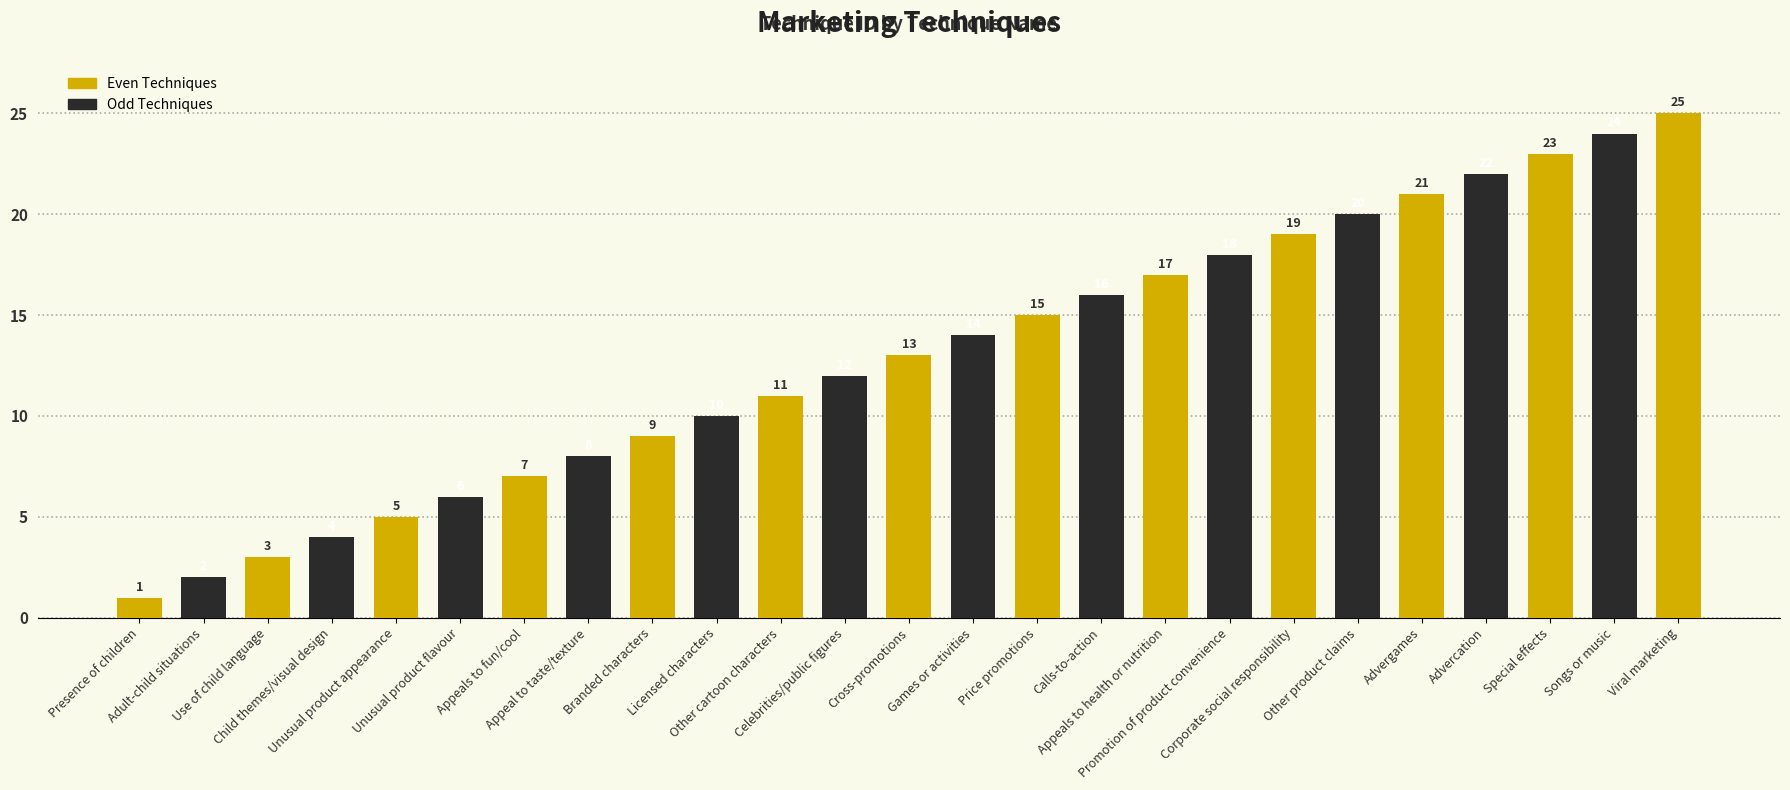

What is the value of the 23rd bar from the left?

23